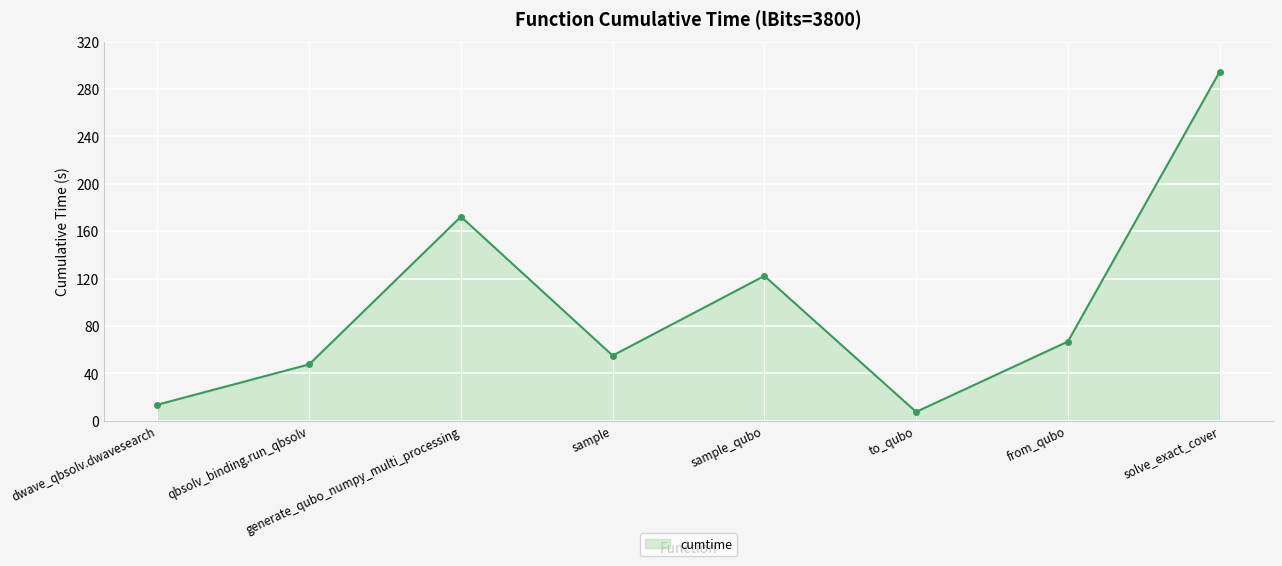

How many interior local valleys (lower than both neighbors) does the data have?

2